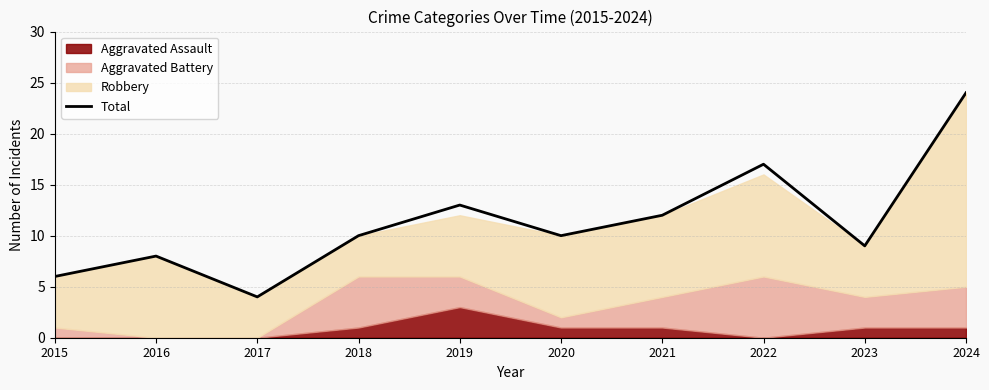

Reading right to left, transcribe all the data shown in this chart.

2024=24	2023=9	2022=17	2021=12	2020=10	2019=13	2018=10	2017=4	2016=8	2015=6